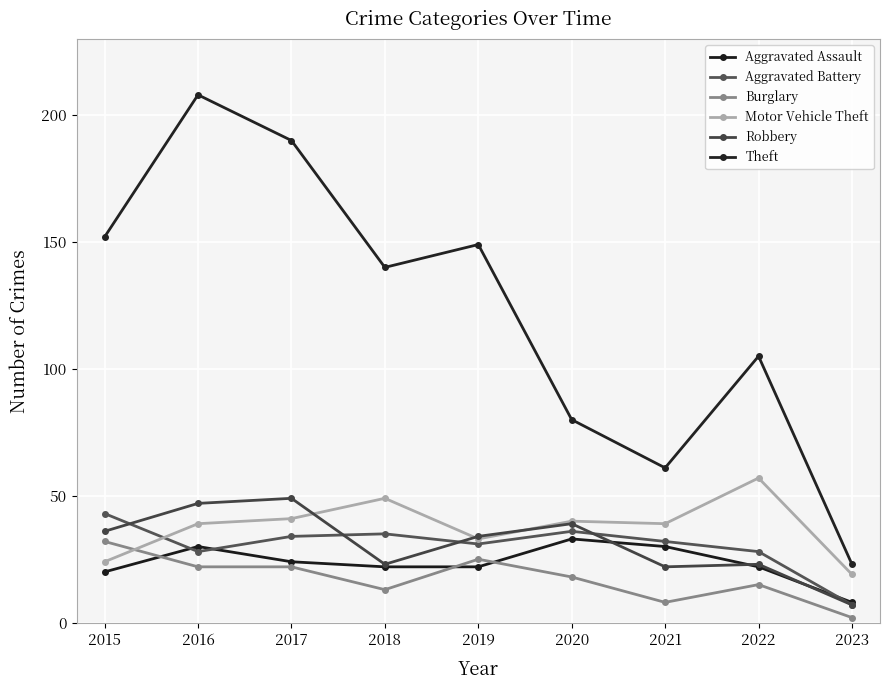

List the labels in order of Aggravated Battery value, smallest first.

2023, 2016, 2022, 2019, 2021, 2017, 2018, 2020, 2015